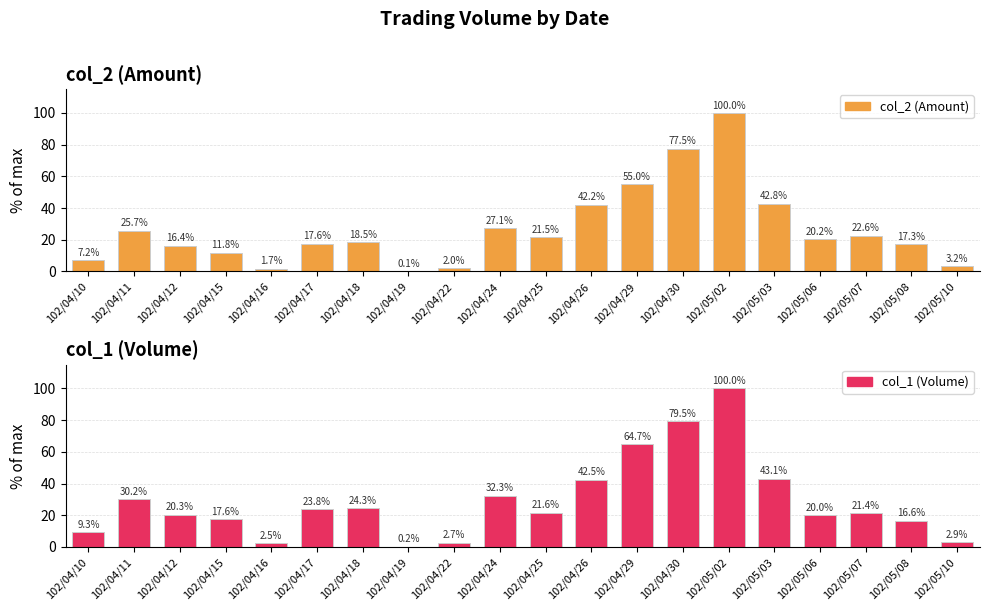

What is the difference between the highest and lowest values at 102/04/25?

0.1